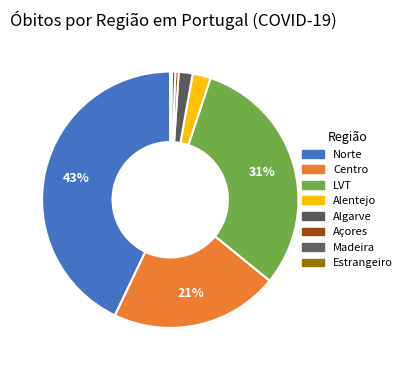

Is there a majority slice in this chart?

No